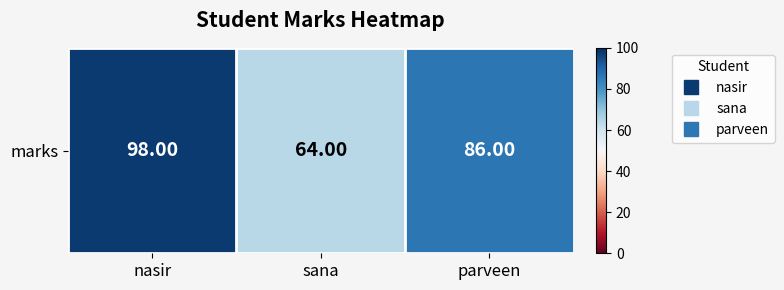

How many data points does each series have?

3